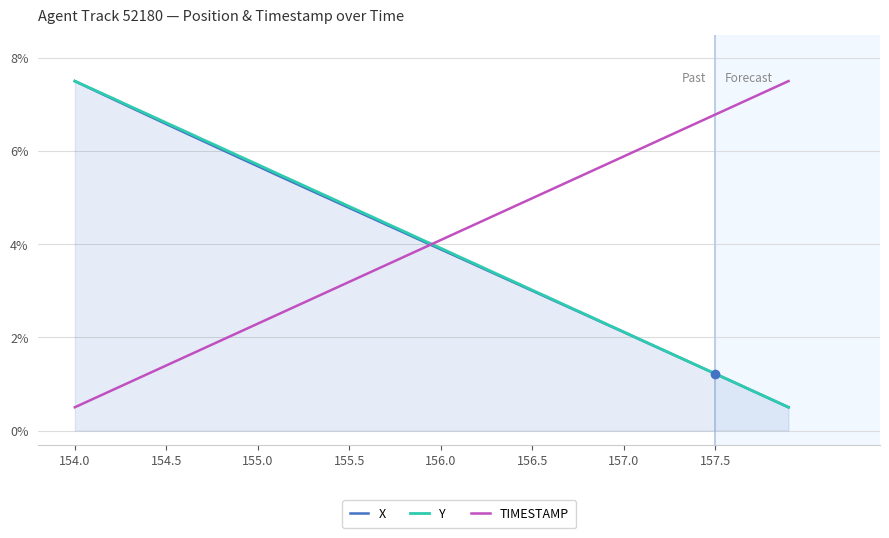

True or false: X has more than 0 interior local peaks.

False